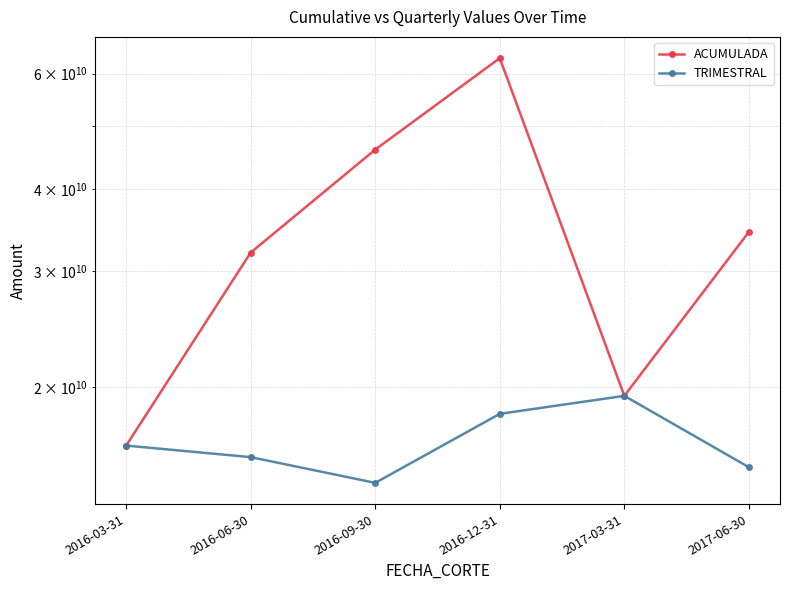

Reading left to right, extract all data points from this chart.

ACUMULADA: 2016-03-31=16292689916.6	2016-06-30=32046788661.0	2016-09-30=45975846631.3	2016-12-31=63347780921.3	2017-03-31=19394868201.0	2017-06-30=34449450000.0
TRIMESTRAL: 2016-03-31=16292668091.7	2016-06-30=15646485485.3	2016-09-30=14297924311.4	2016-12-31=18211123595.3	2017-03-31=19394892903.3	2017-06-30=15103537970.8